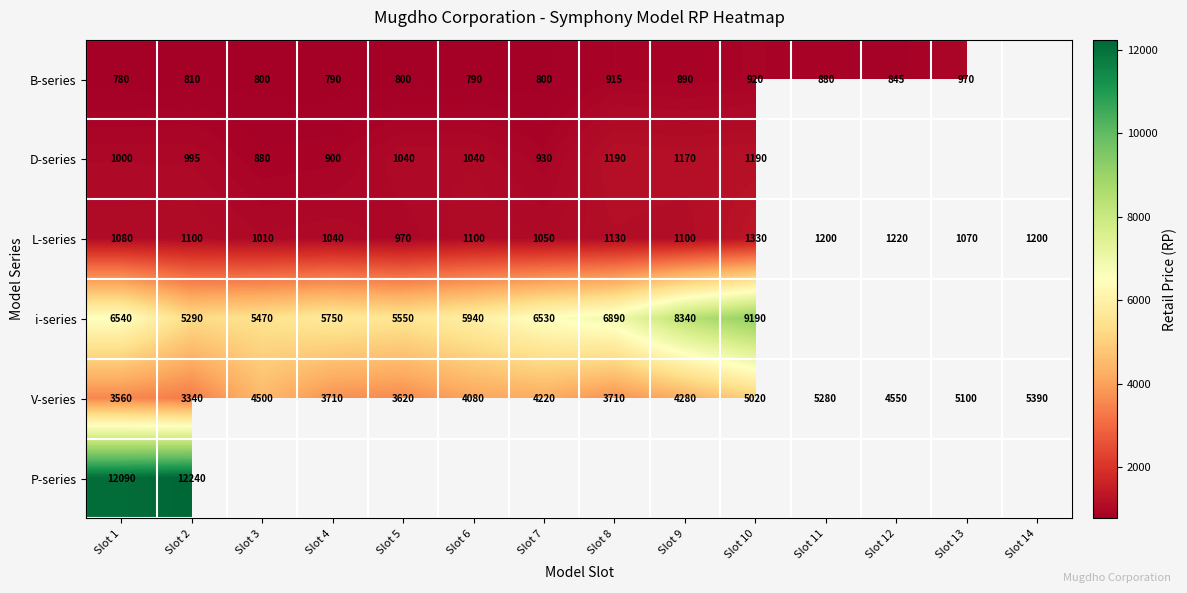

Read the V-series value at Slot 8, to the nearest 100.

3700